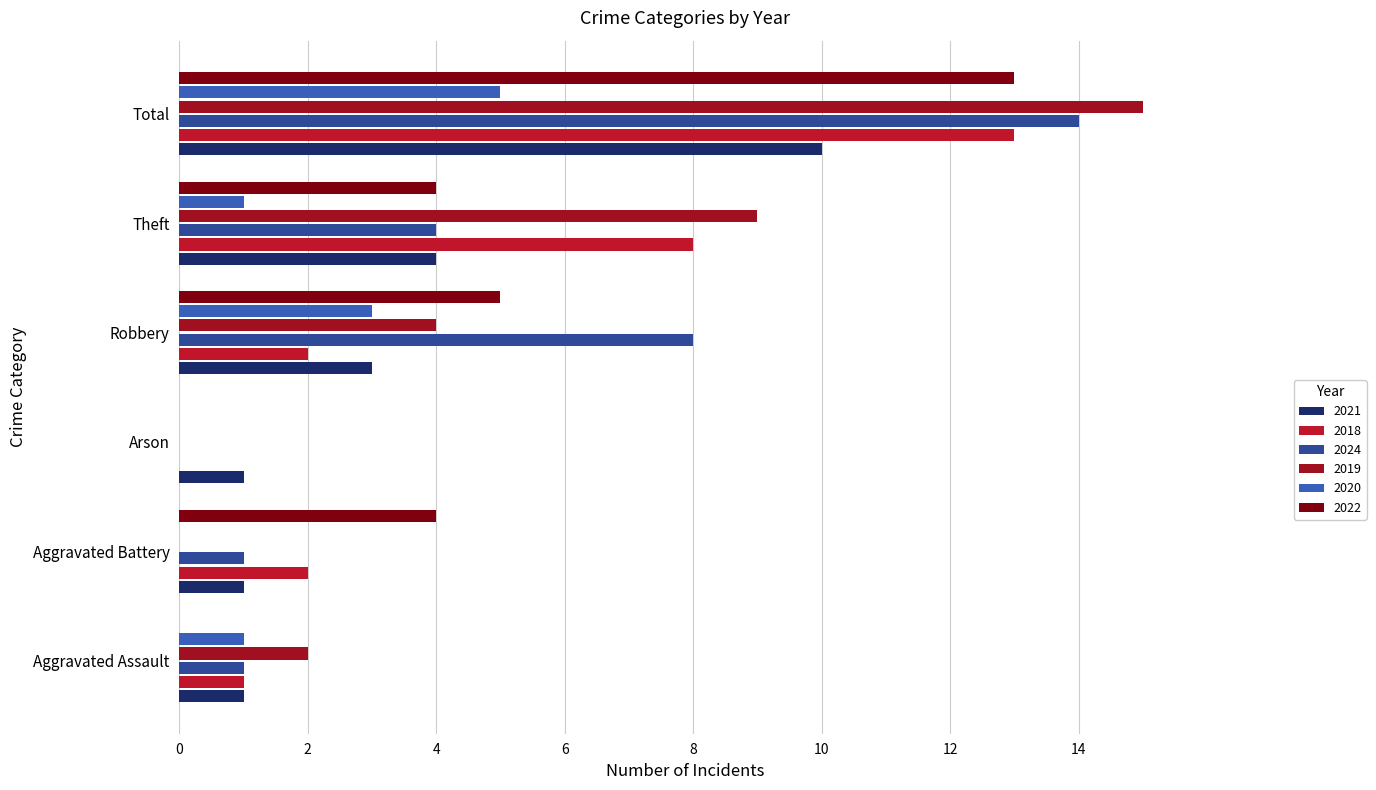

Which series has the largest range (max minus min)?

2019